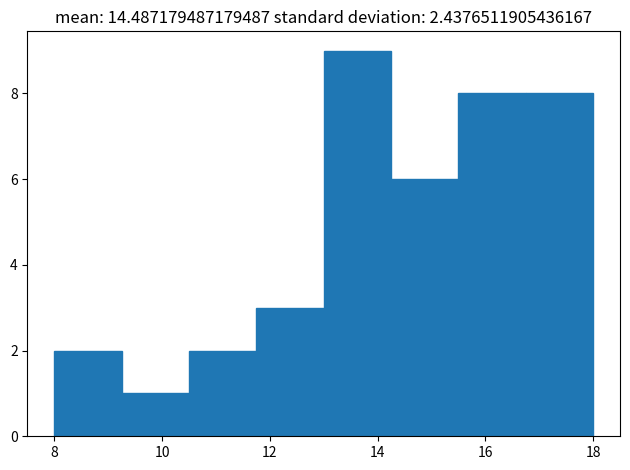

Over which range of the x-axis is the bar tallest?

13.00 to 14.25